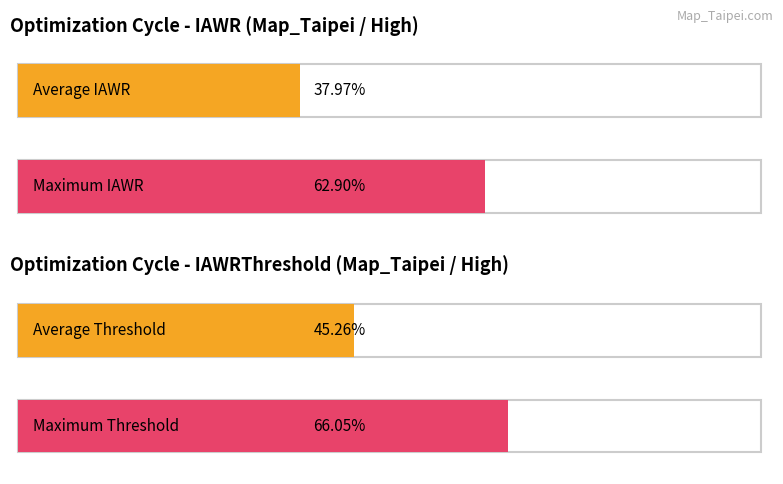

True or false: IAWR has a value of 25.3 at 40.

False